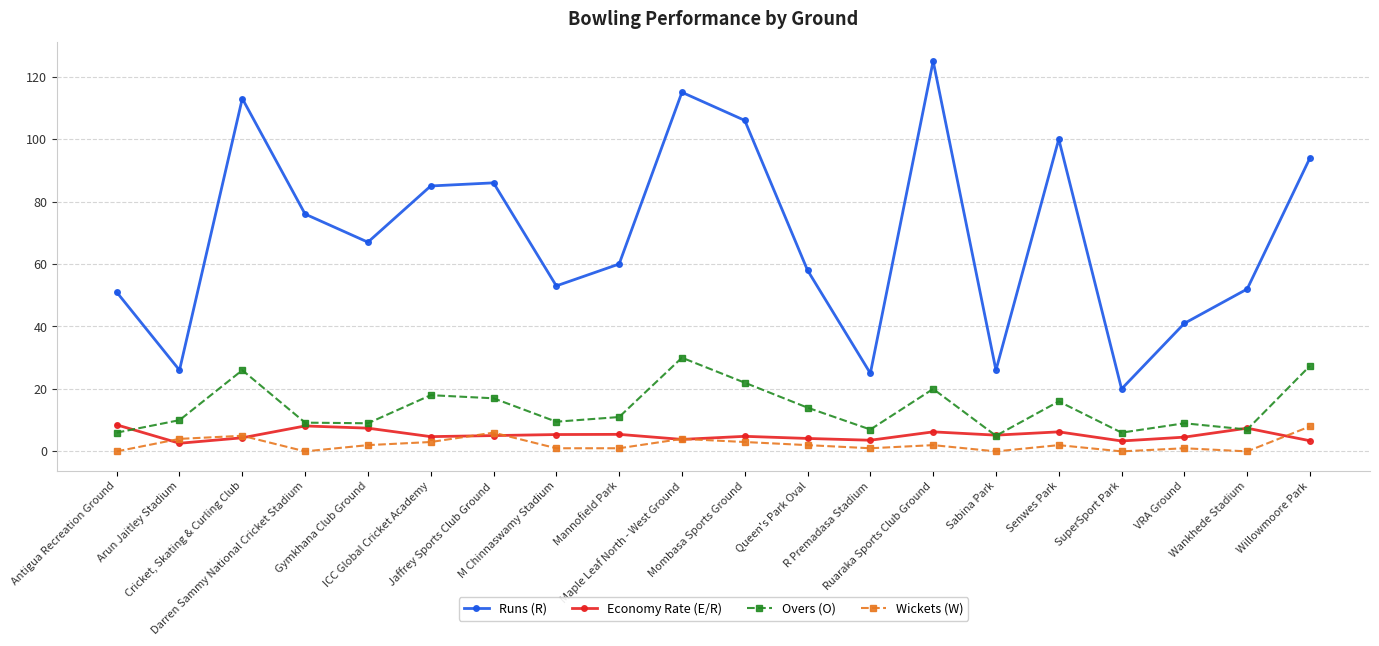

How many data points in Overs (O) are less than 11?

10